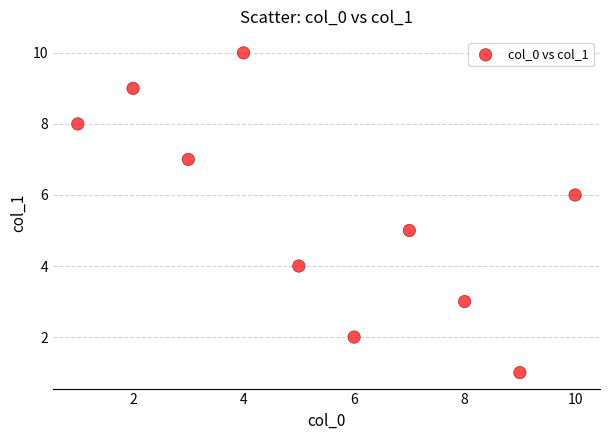

What is the range of X values (max minus min)?

9